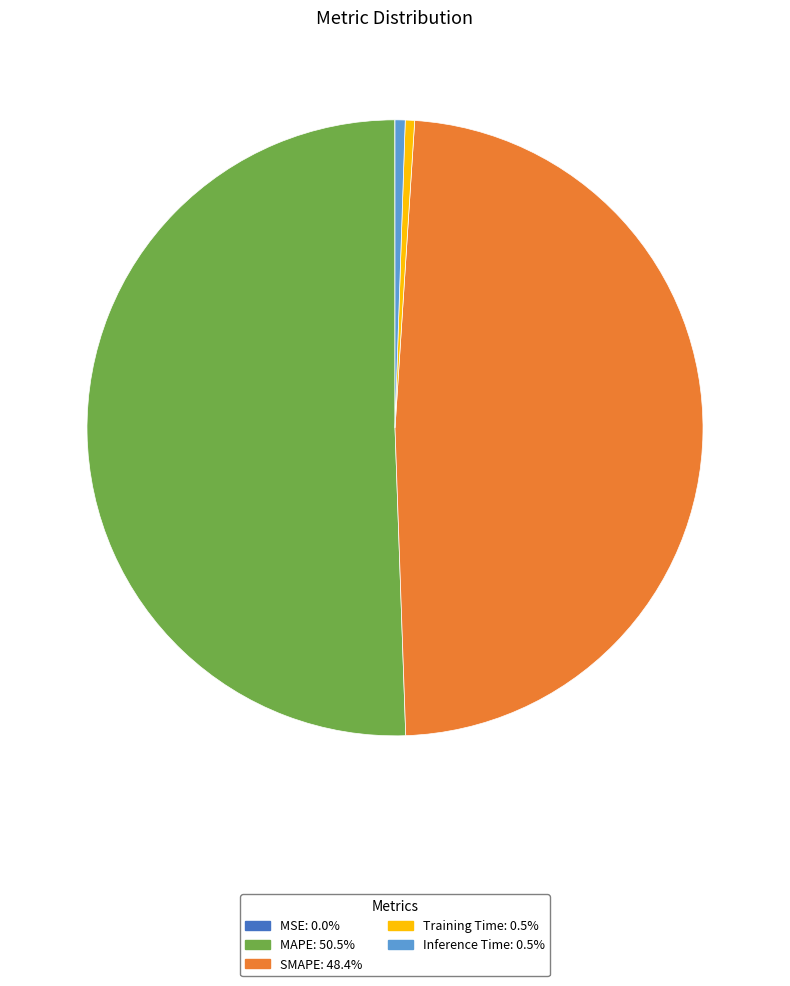

What is the largest slice in the pie chart?

MAPE